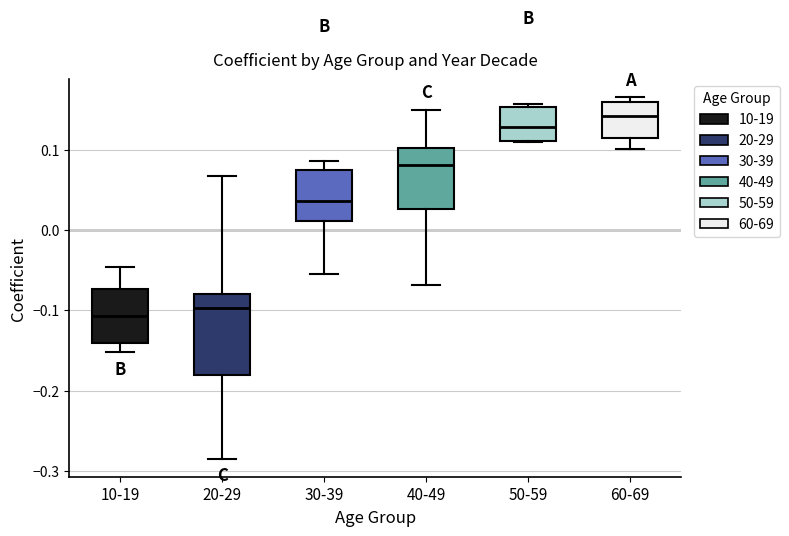

Where does the median line of the box for 40-49 sit on the y-axis? The values are not printed on the chart, so give them approximately, as read against the axis.

0.08